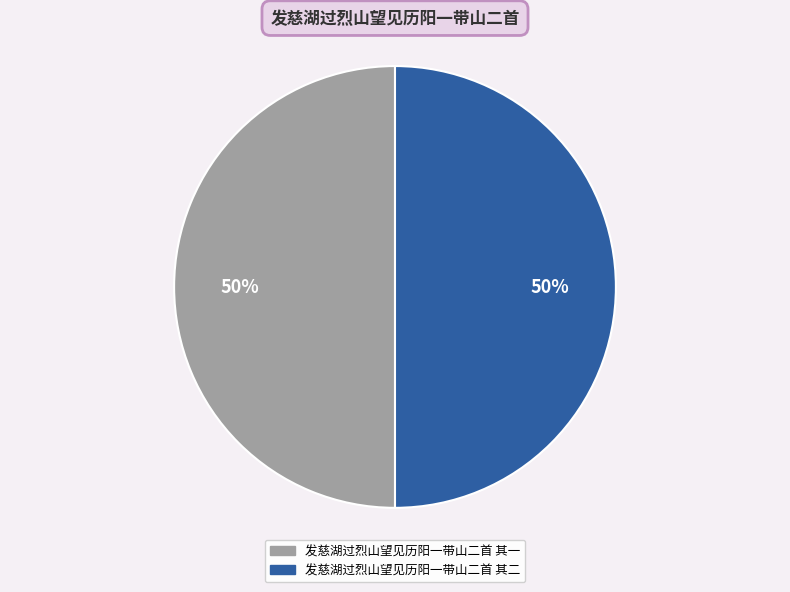

To the nearest percent, what is the average slice percentage?

50%